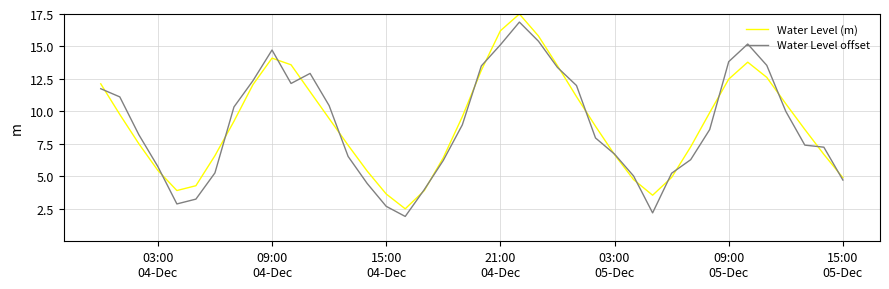

What is the maximum value for Water Level offset?

16.9